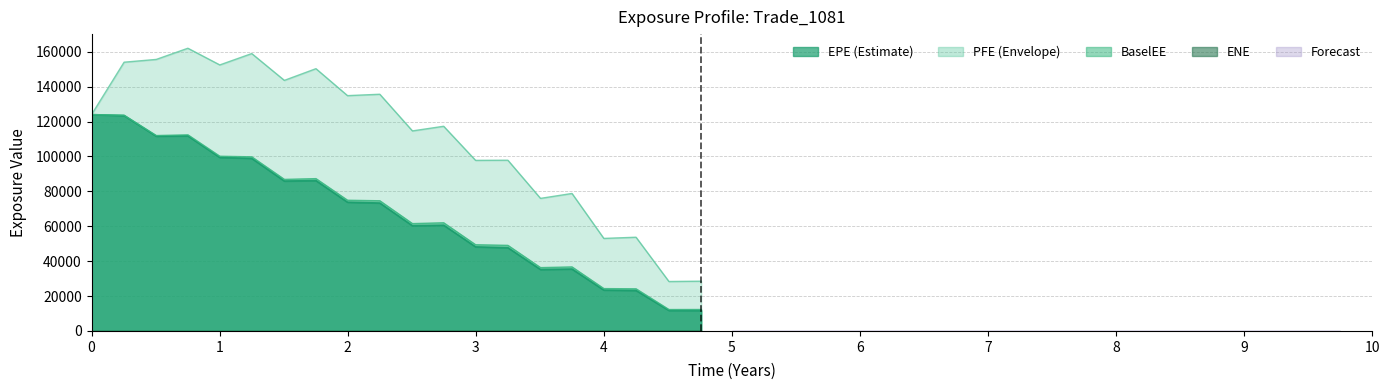

Does the chart have visible grid lines?

Yes